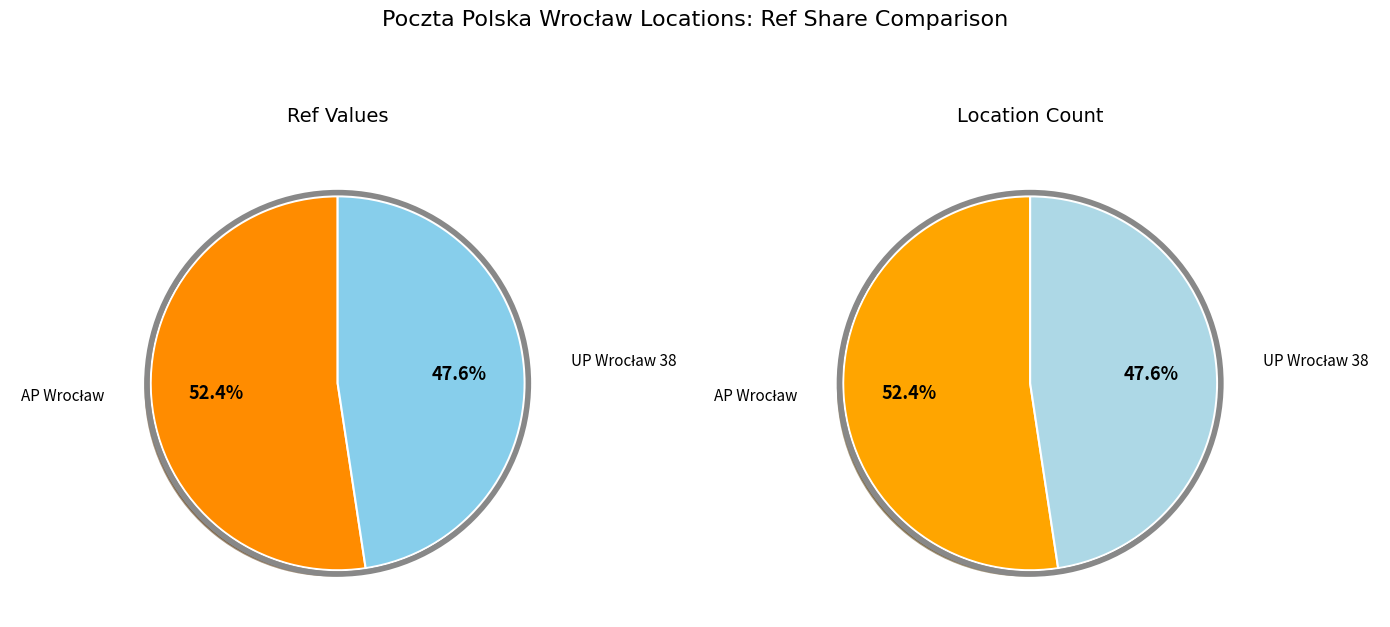

Count the number of slices in the pie.

2